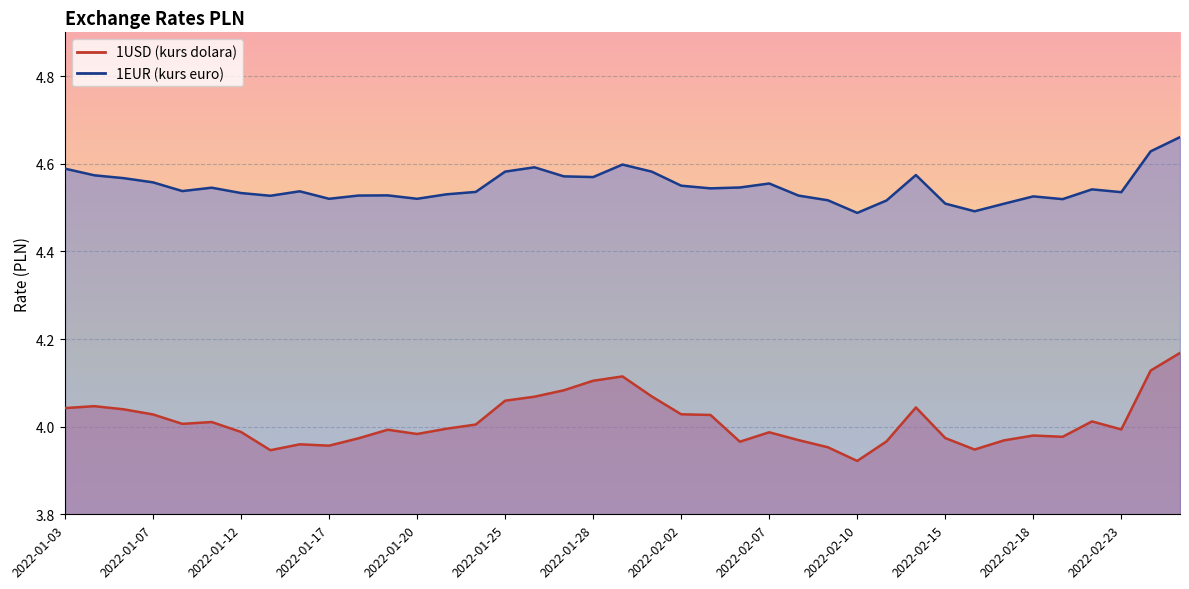

The value of 1EUR at 2022-02-04 is 4.5. True or false?

True